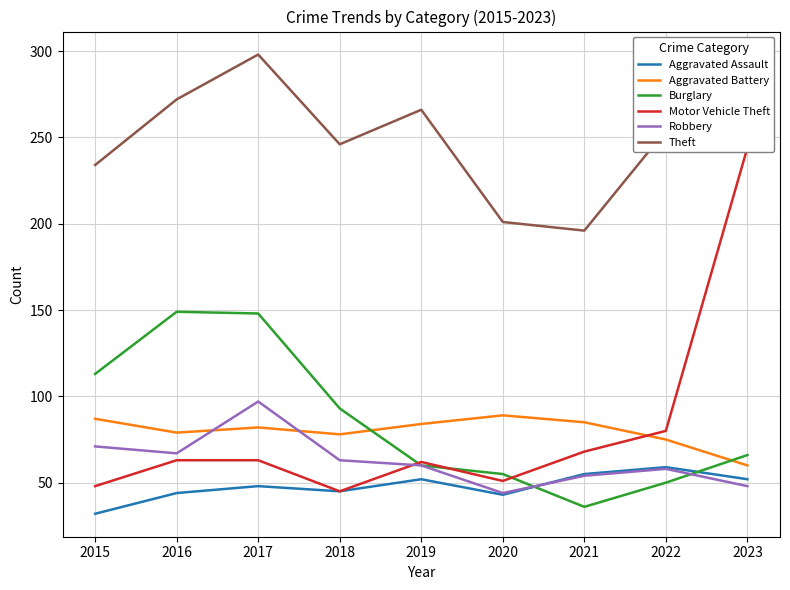

Does the chart have visible grid lines?

Yes